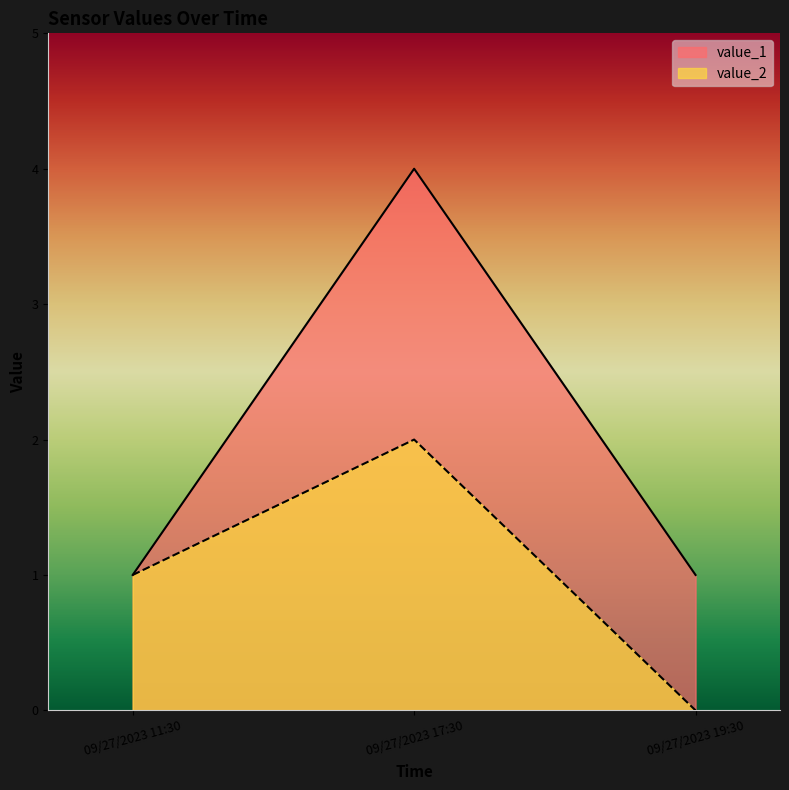

The value_1 series shows 1 at 09/27/2023 11:30. True or false?

True